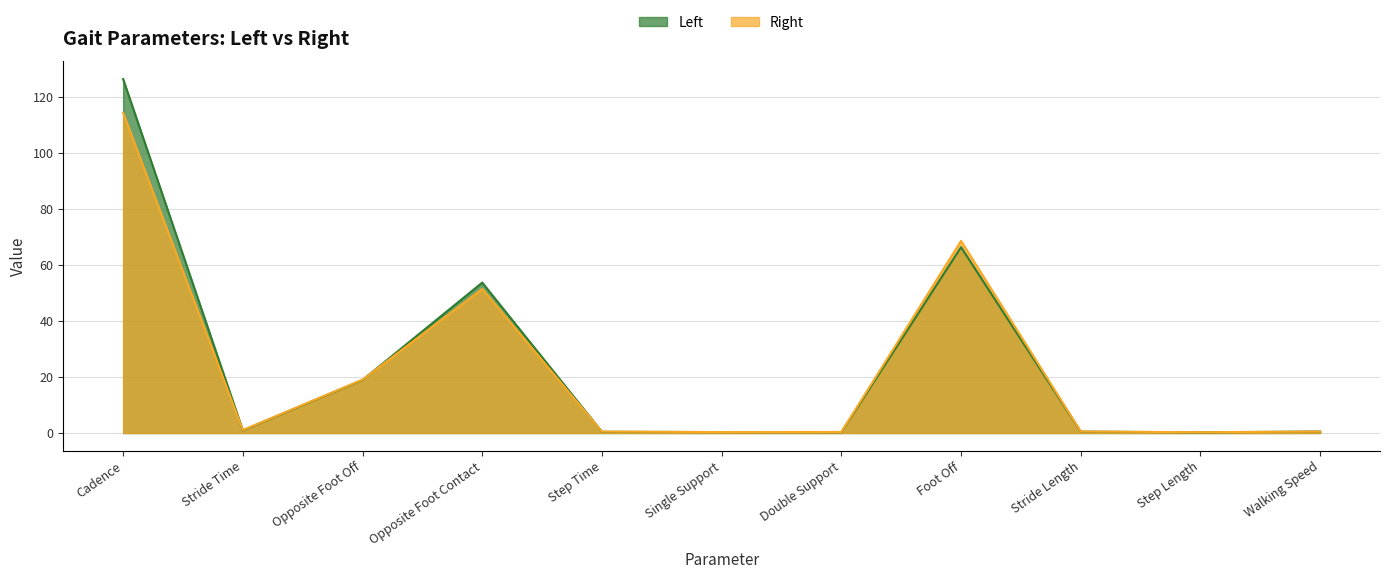

What is the sum of all Right values?

257.0